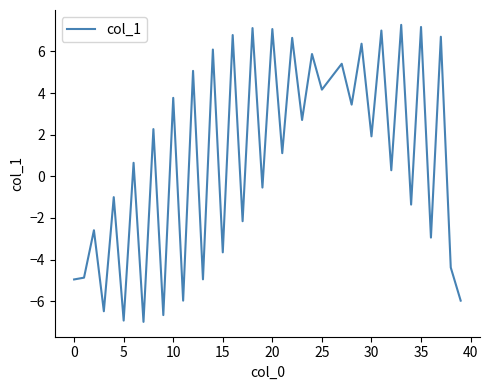

What is the greatest value displayed?

7.3